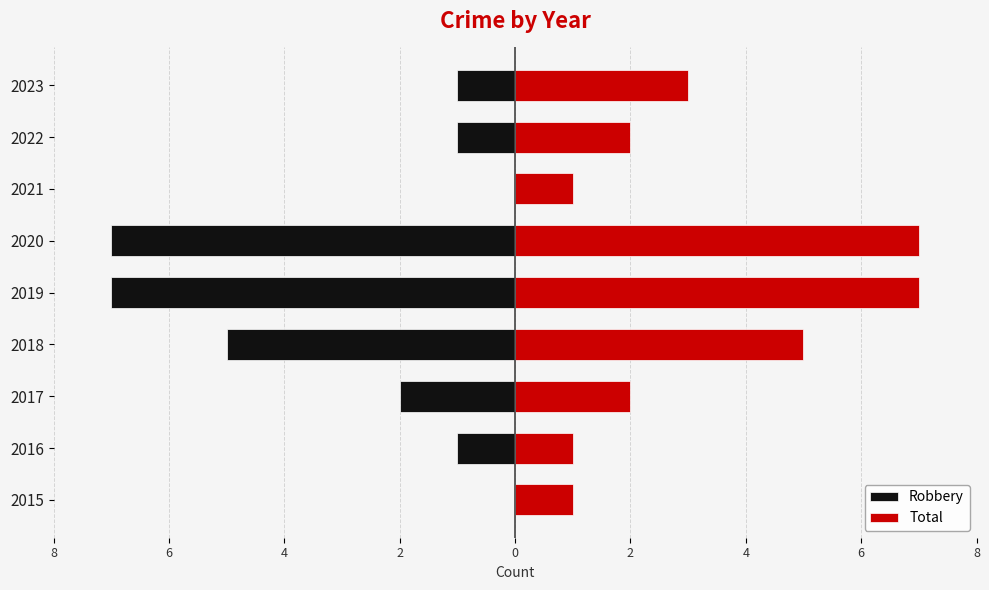

What are all the series names shown in the legend?

Robbery, Total